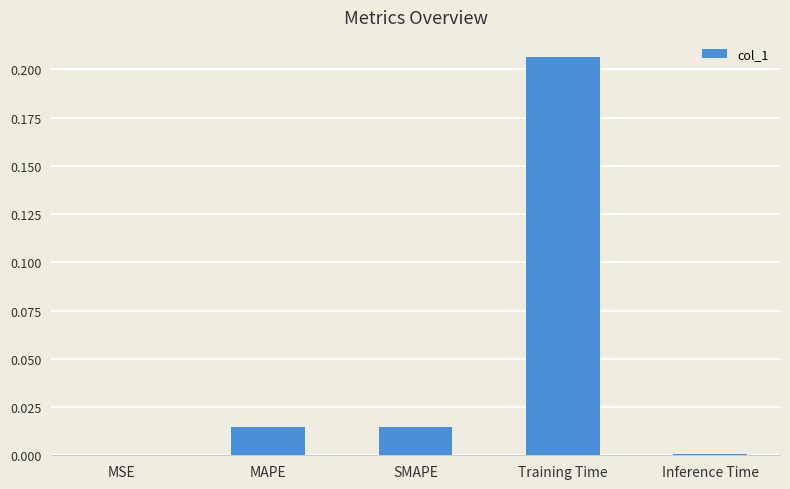

Between SMAPE and Inference Time, which is larger?

SMAPE